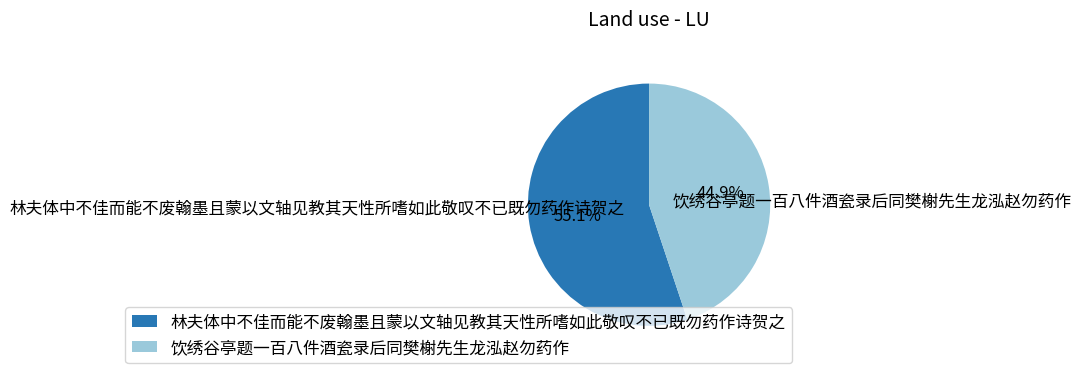

The 林夫体中不佳而能不废翰墨且蒙以文轴见教其天性所嗜如此敬叹不已既勿药作诗贺之 slice represents 45% of the pie. True or false?

False